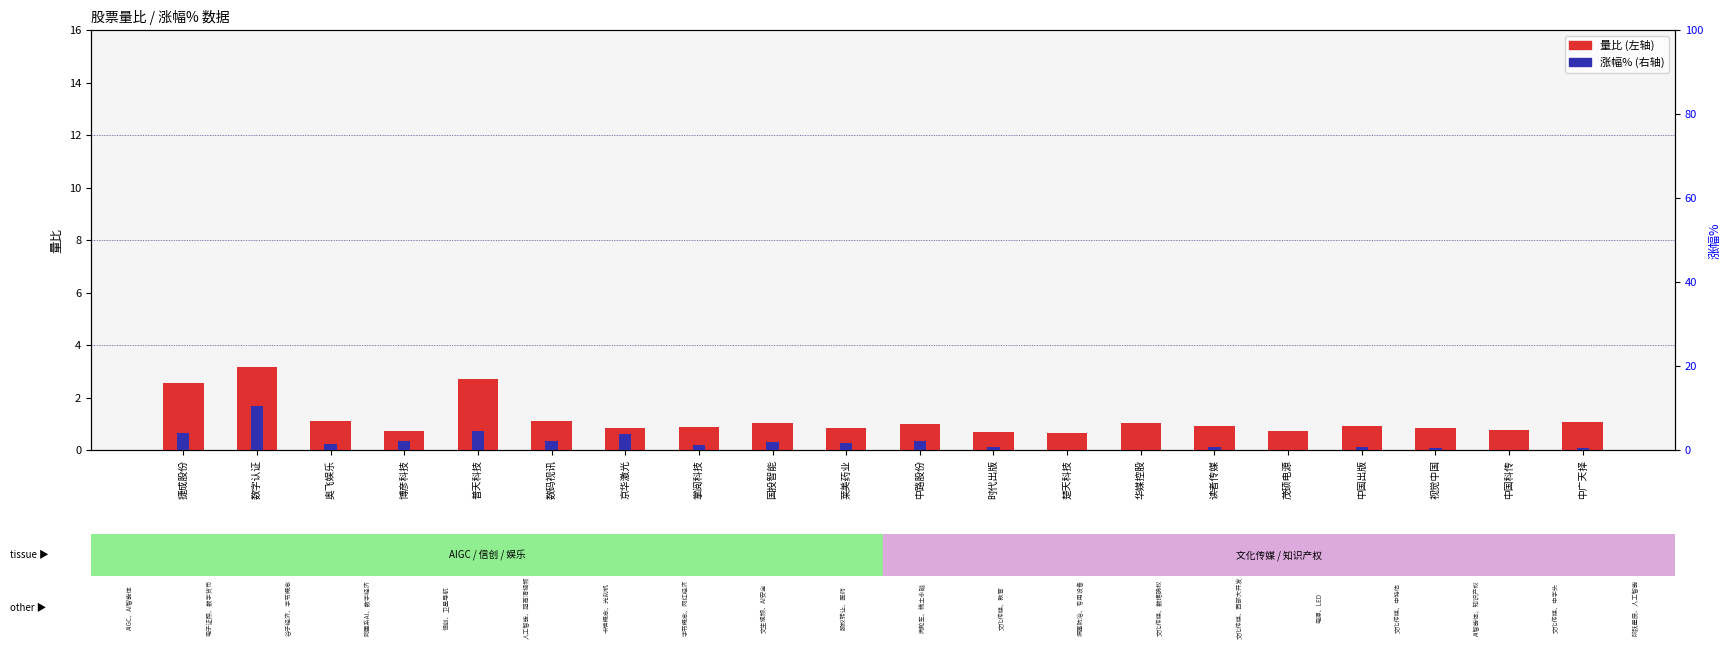

What is the label of the 4th bar from the left?

博彦科技